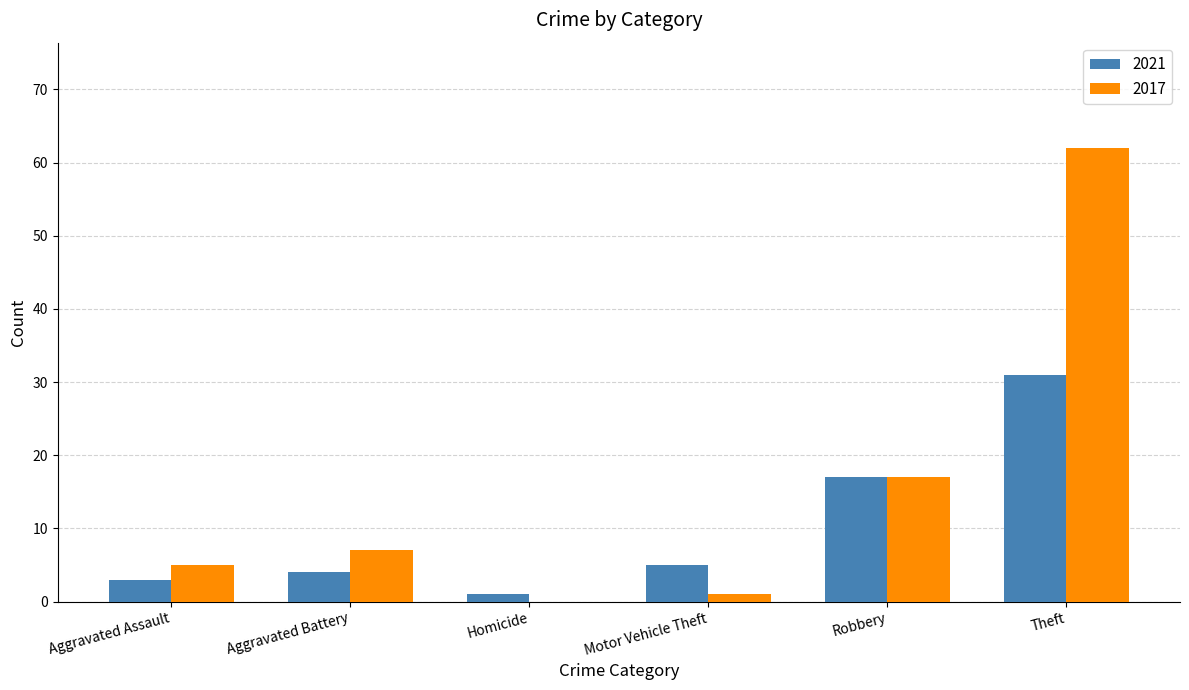

What are all the series names shown in the legend?

2021, 2017